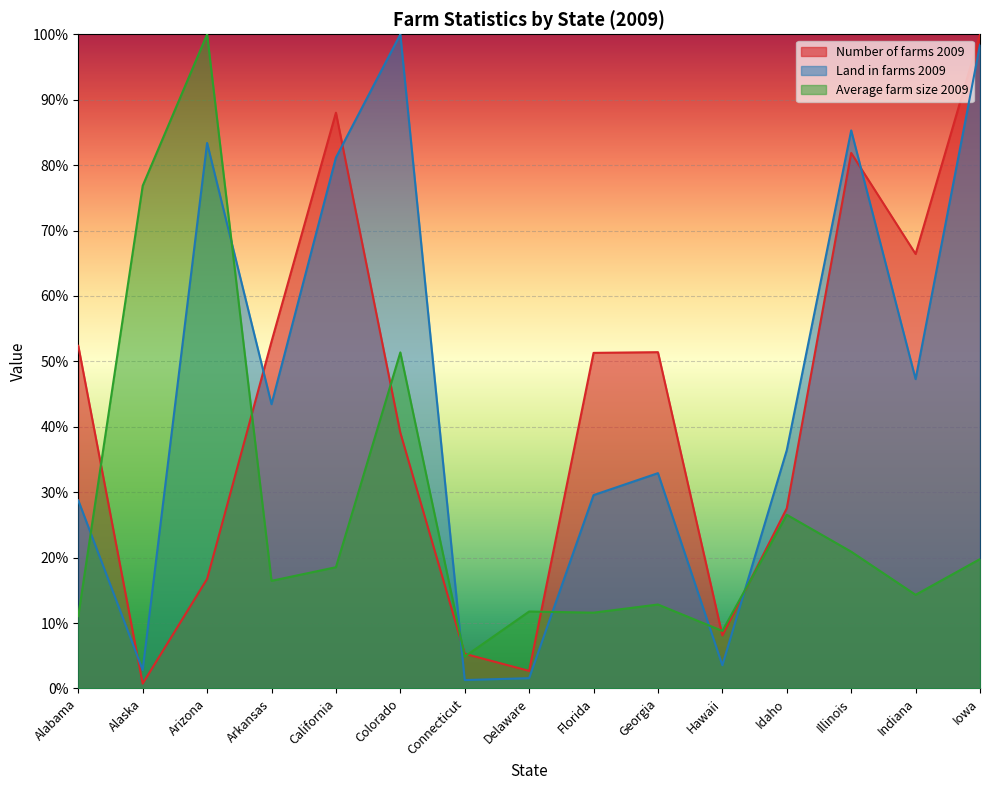

What is the minimum value for Number of farms 2009?

0.7